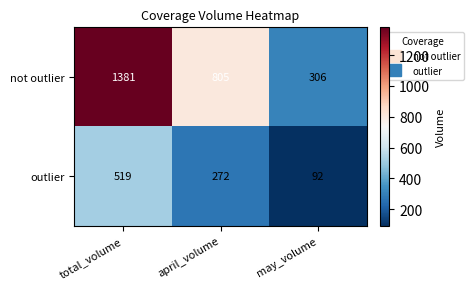

How many data points in not outlier are less than 805?

1